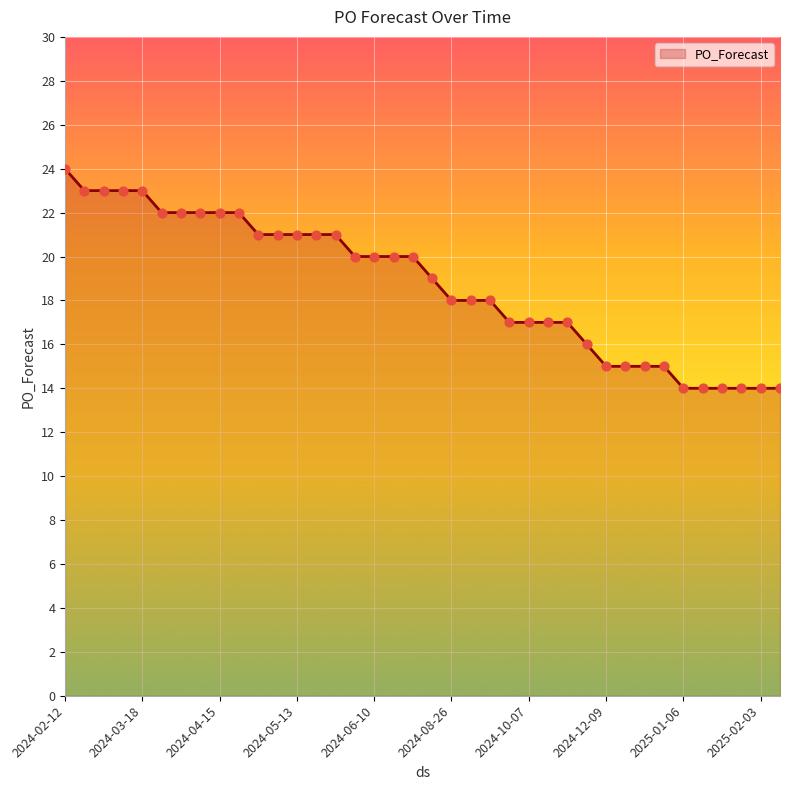

What is the difference between the maximum and minimum values?

10